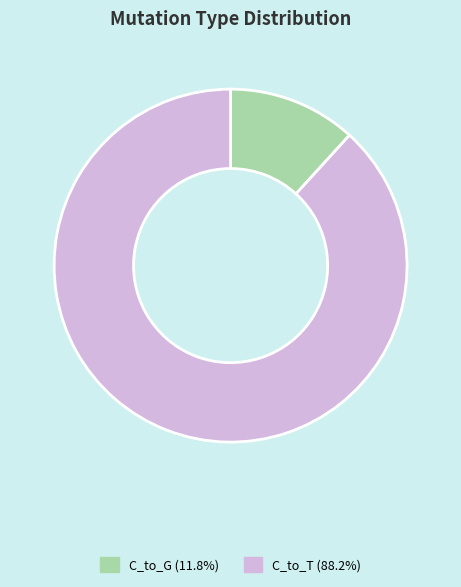

Count the number of slices in the pie.

2